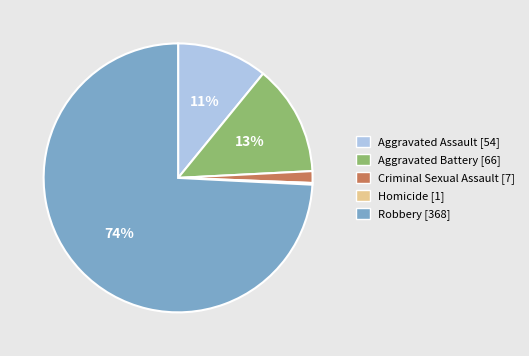

What is the largest slice in the pie chart?

Robbery